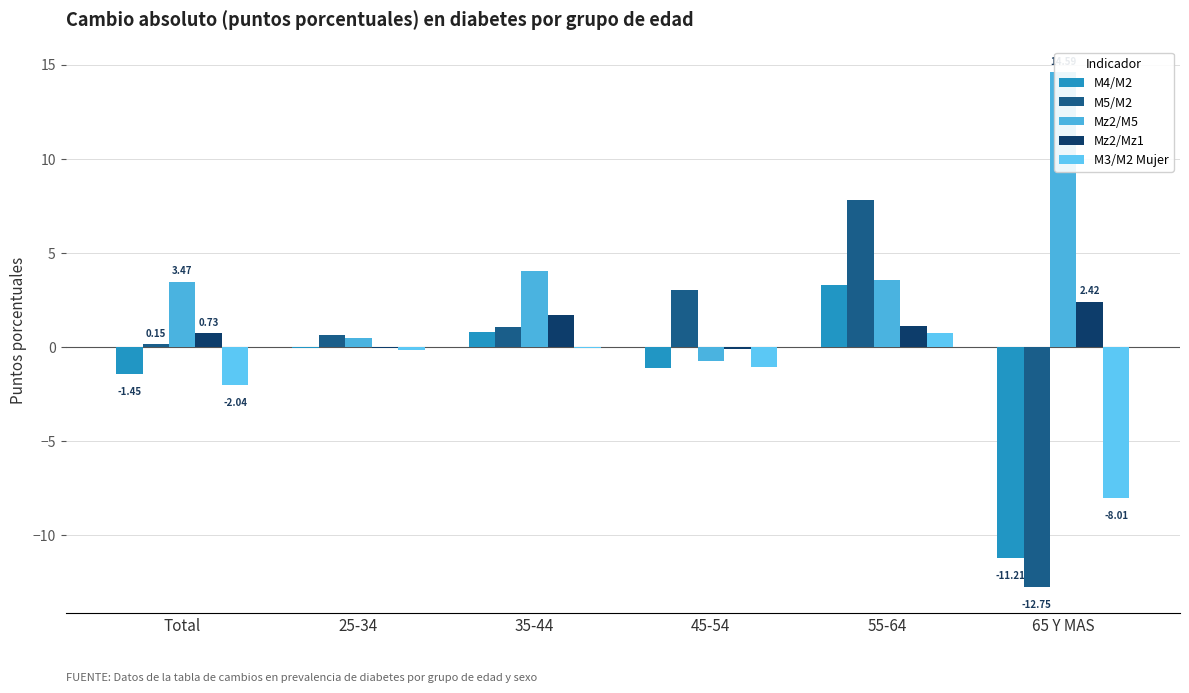

At which label does M3/M2 Mujer reach its minimum?

65 Y MAS